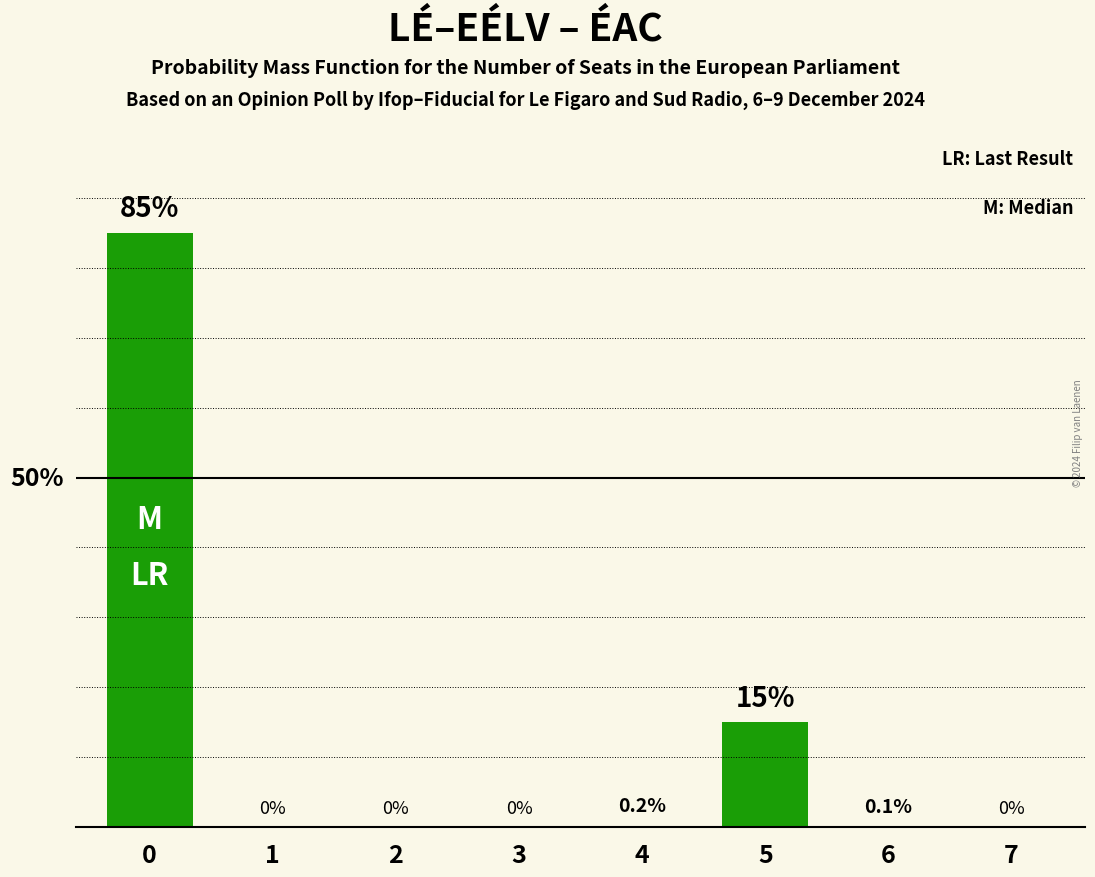

Reading left to right, transcribe all the data shown in this chart.

85.0	0.0	0.0	0.0	0.2	15.0	0.1	0.0